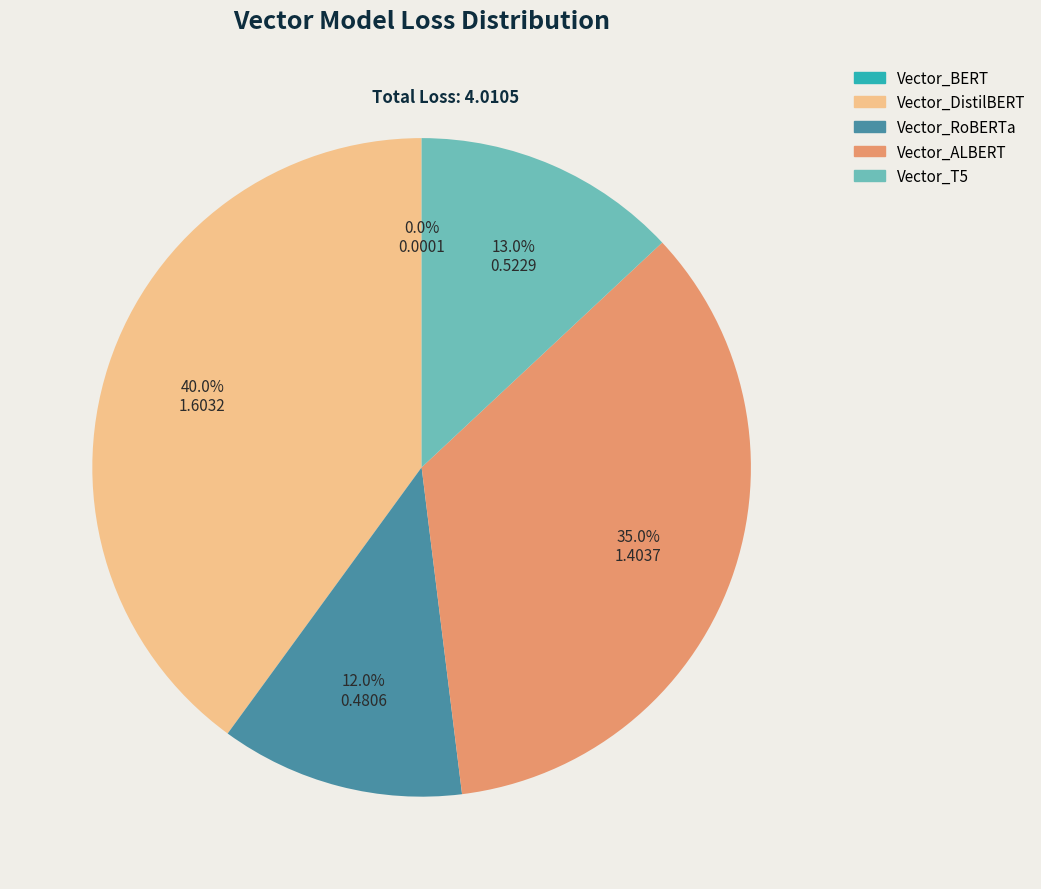

Approximately how many times larger is the value at Vector_RoBERTa compared to Vector_ALBERT?

0.3